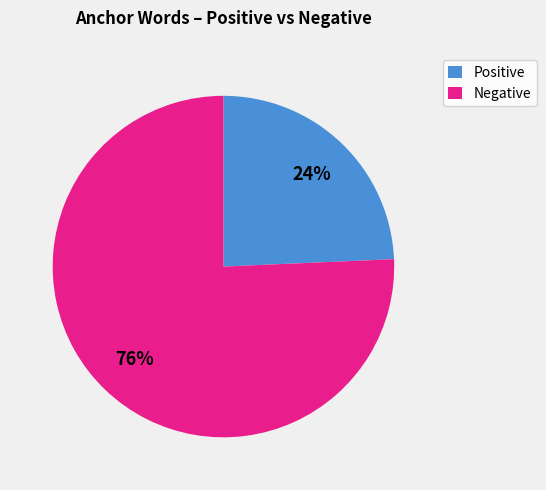

To the nearest percent, what is the average slice percentage?

50%